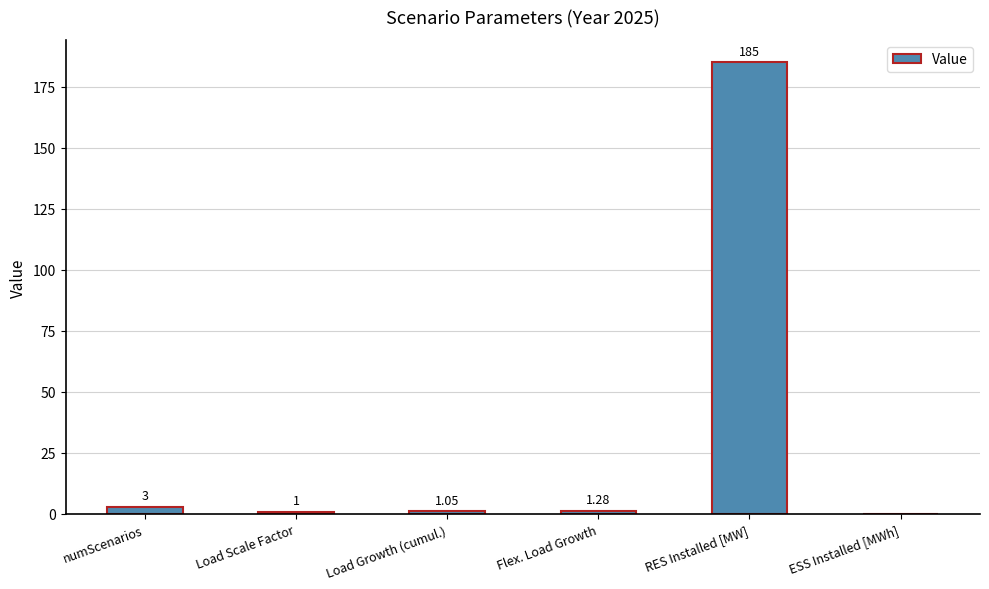

What is the greatest value displayed?

185.0